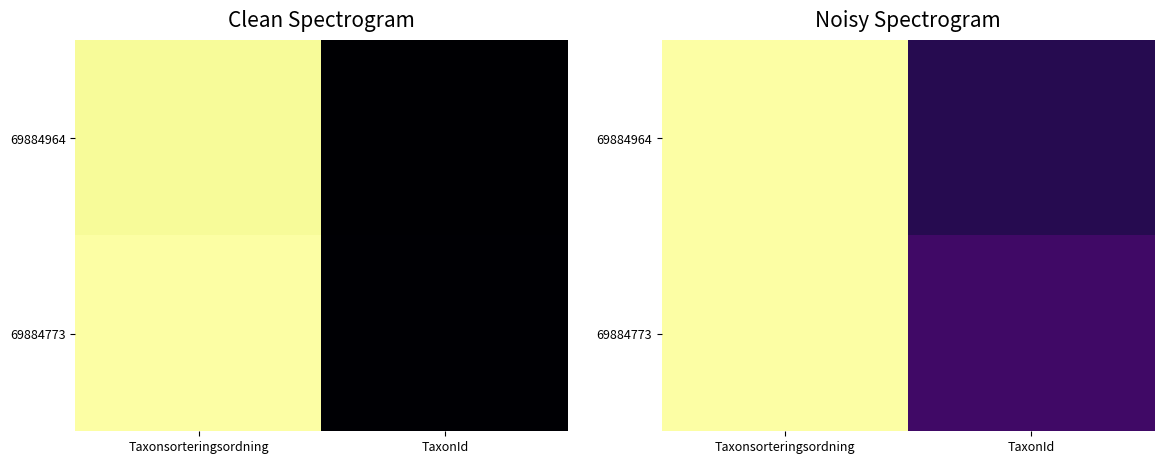

List the labels in order of 69884964 value, largest first.

Taxonsorteringsordning, TaxonId